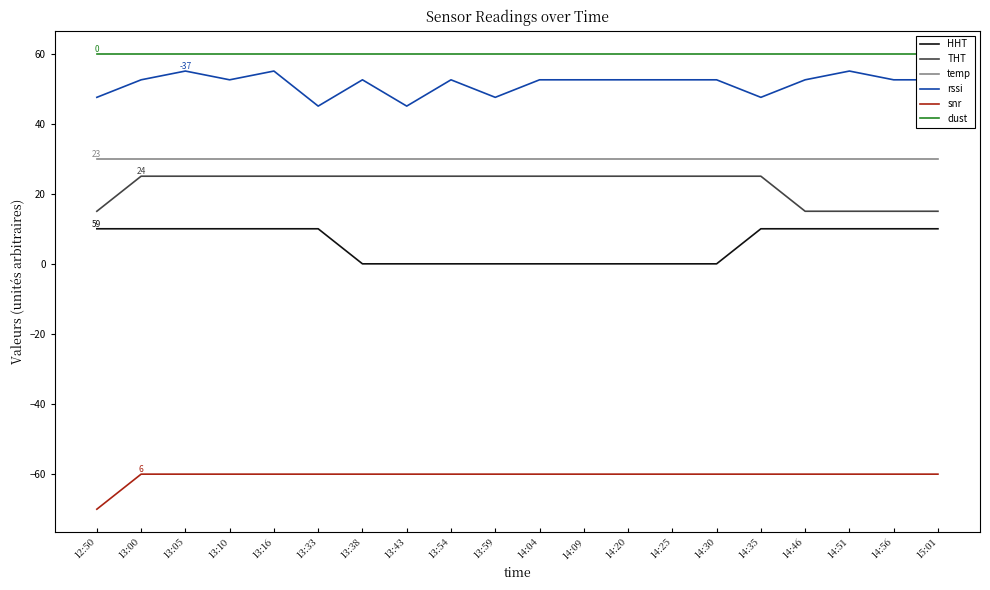

Is this an area chart (filled region under the line)?

No